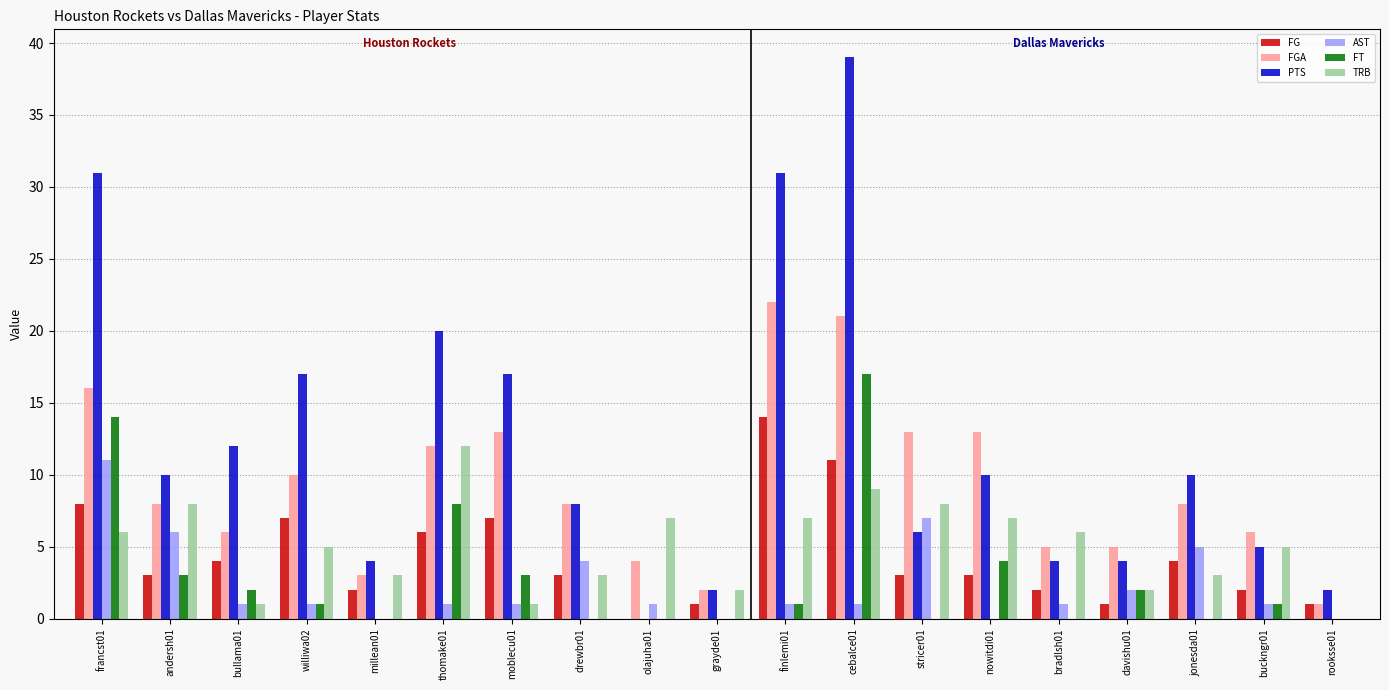

Which category has the highest value in the PTS series?

cebalce01